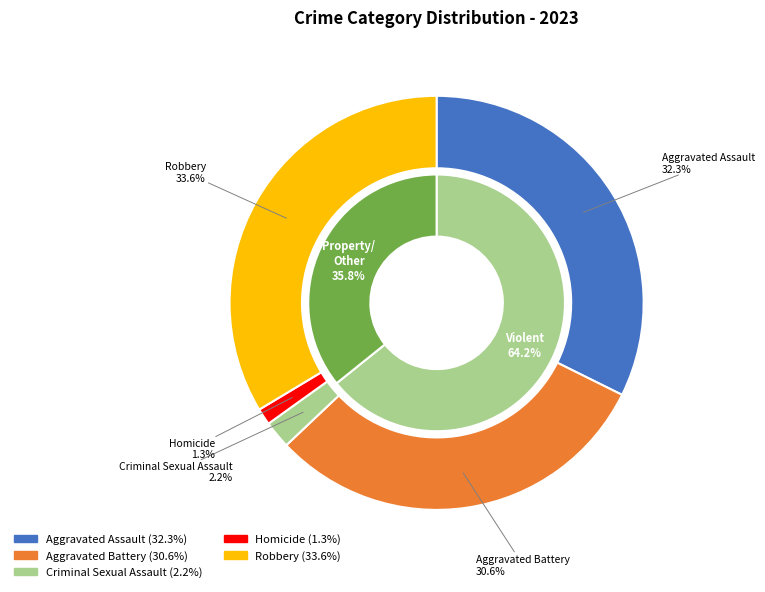

The Criminal Sexual Assault slice represents 2% of the pie. True or false?

True